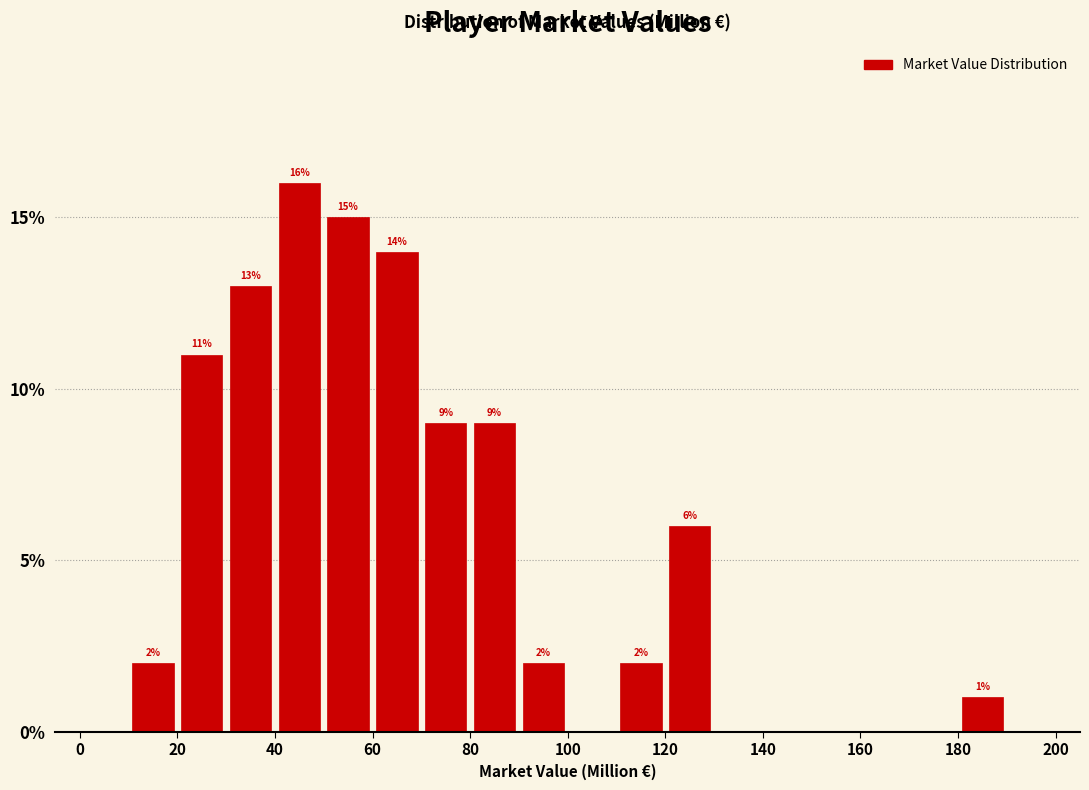

Which range on the x-axis has the tallest bar?

40 to 50